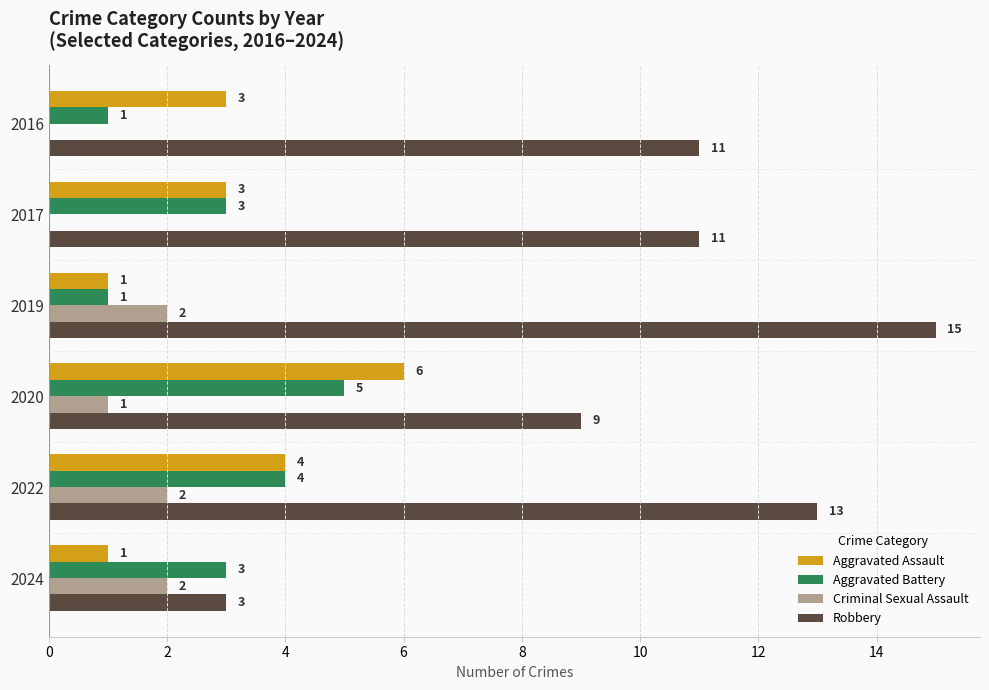

What are all the series names shown in the legend?

Aggravated Assault, Aggravated Battery, Criminal Sexual Assault, Robbery